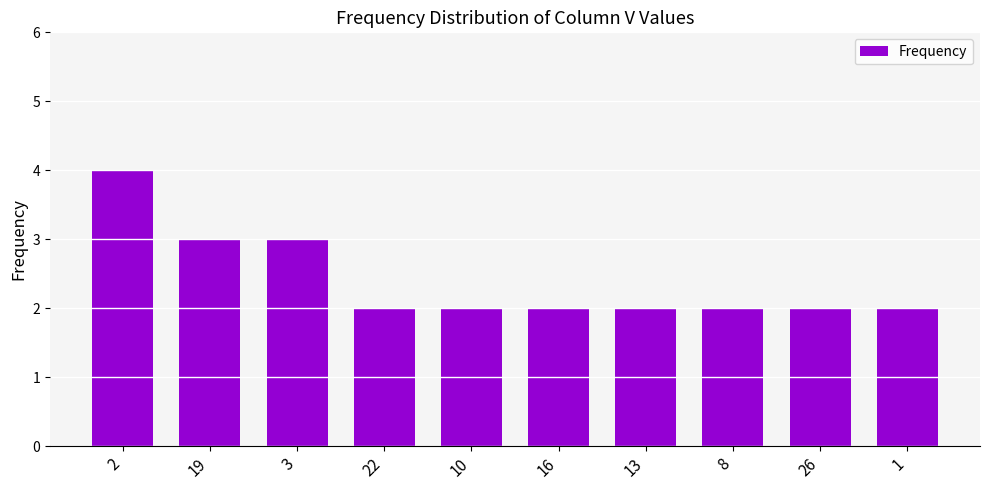

What is the difference between the values at 3 and 1?

1